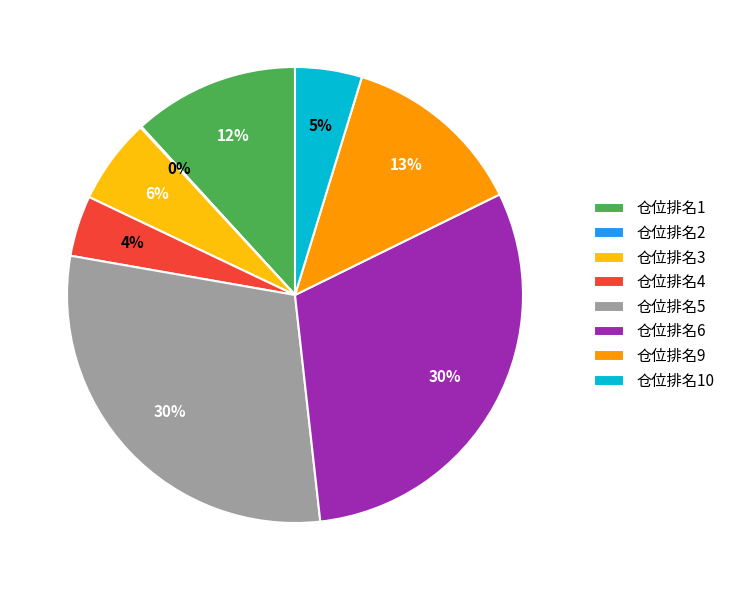

To the nearest percent, what percentage of the pie is 仓位排名10?

5%